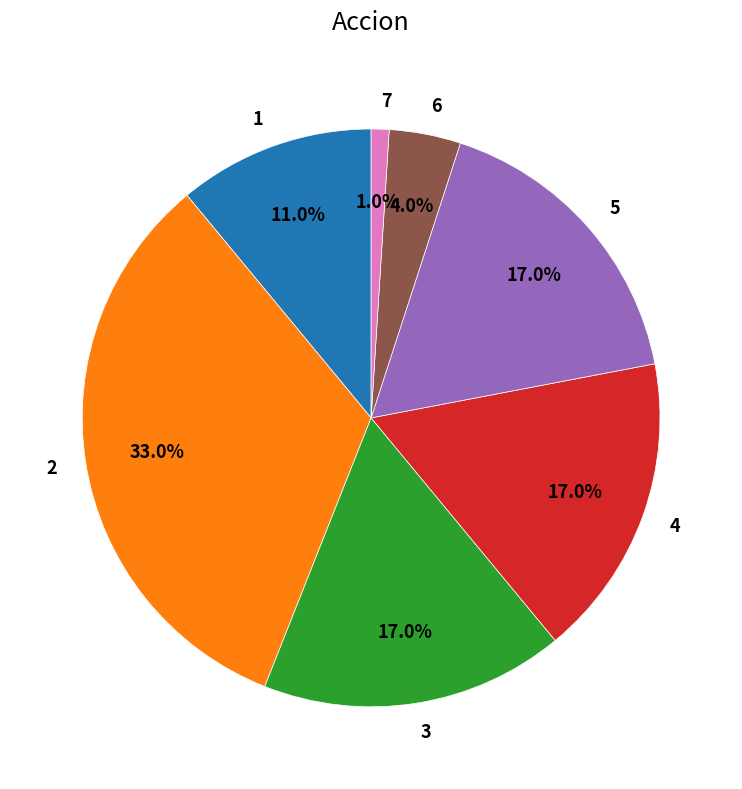

How many slices are in this pie chart?

7